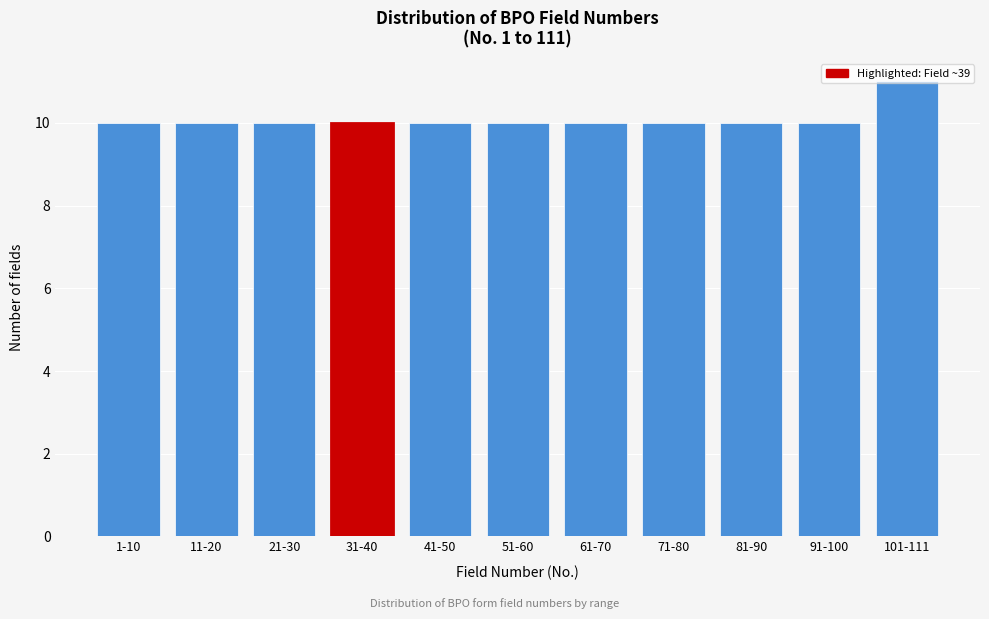

What is the sum of the values at 91-100 and 81-90?

20